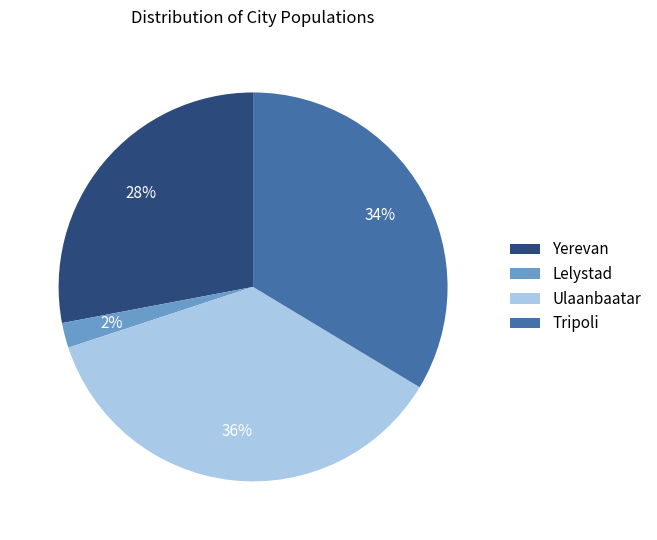

Do Ulaanbaatar and Tripoli together represent more than half of the pie?

Yes